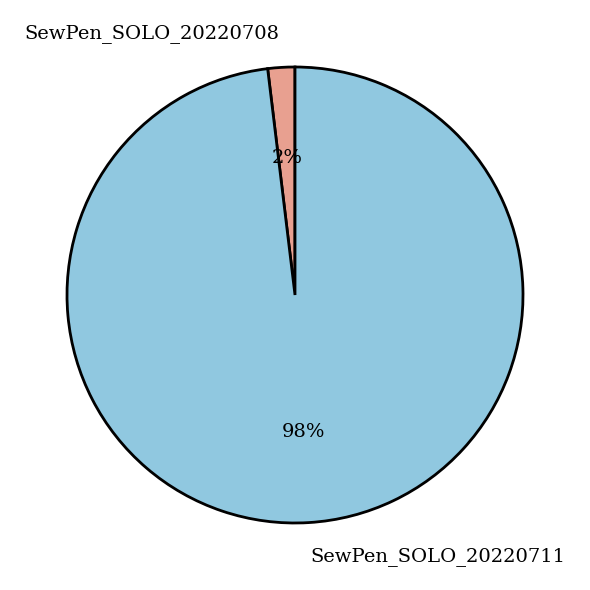

What is the largest slice in the pie chart?

SewPen_SOLO_20220711